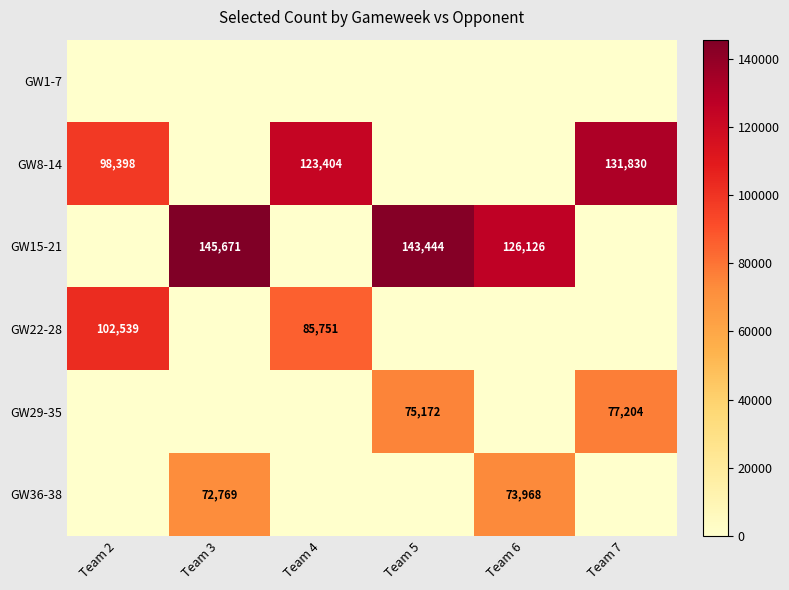

The value of GW8-14 at Team 2 is 52409. True or false?

False